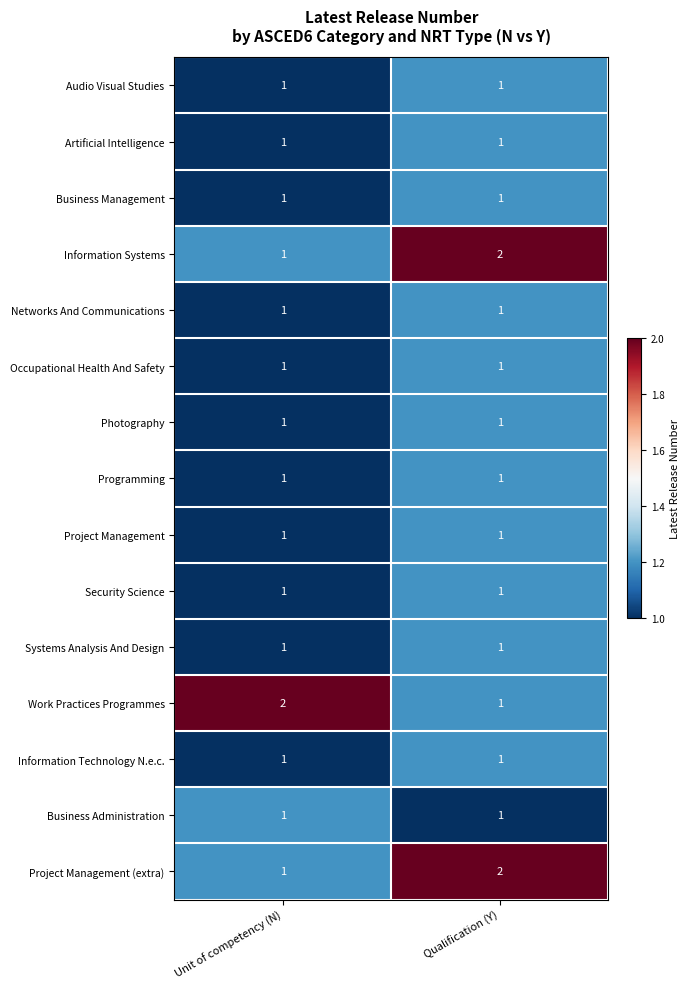

What is the difference between the highest and lowest values at Unit of competency (N)?

1